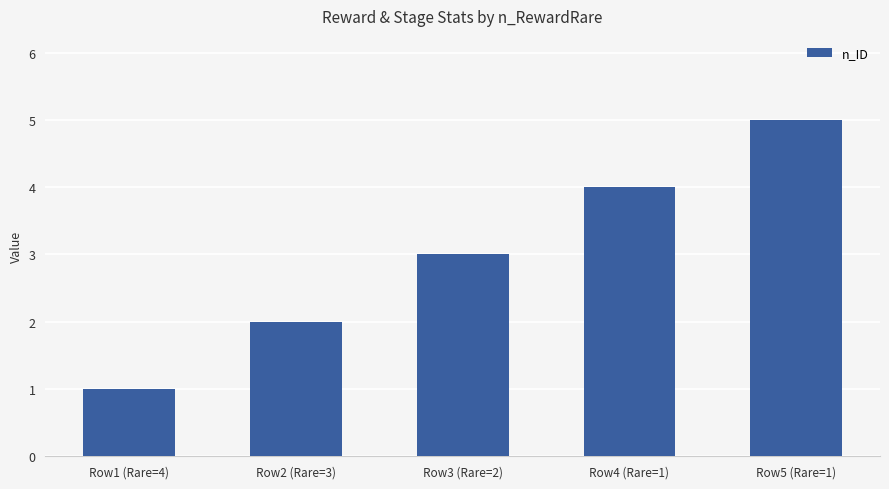

List the labels in order of value, smallest first.

Row1 (Rare=4), Row2 (Rare=3), Row3 (Rare=2), Row4 (Rare=1), Row5 (Rare=1)